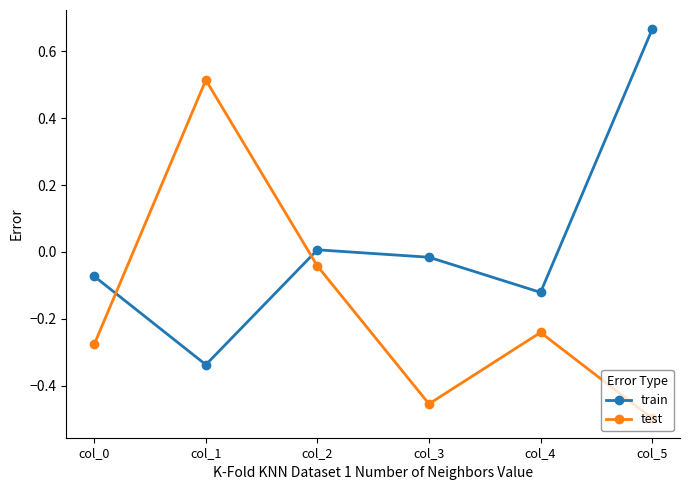

How many times do train and test cross each other?

2